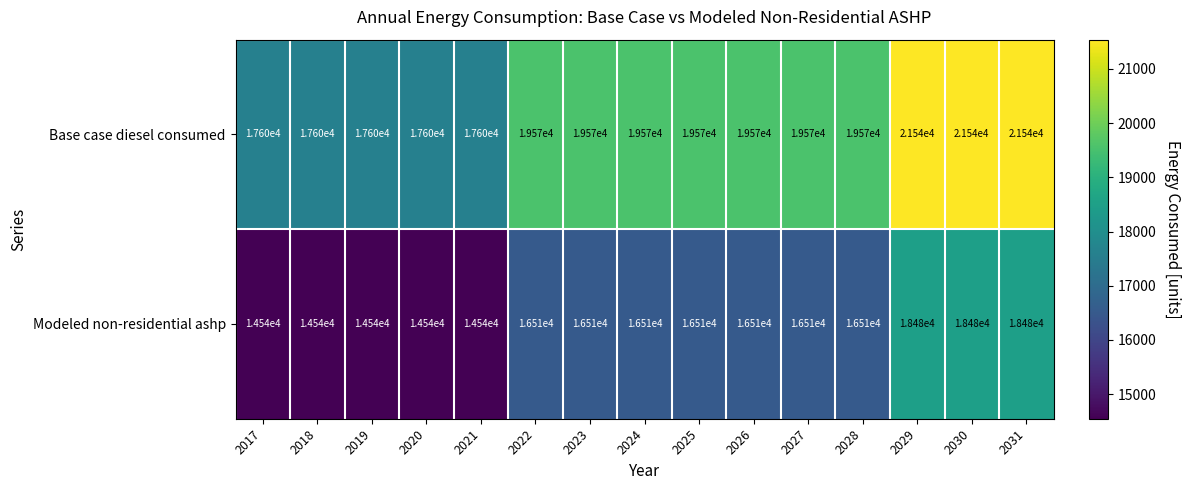

Rank the series at 2029 from lowest to highest value.

Modeled non-residential ashp, Base case diesel consumed